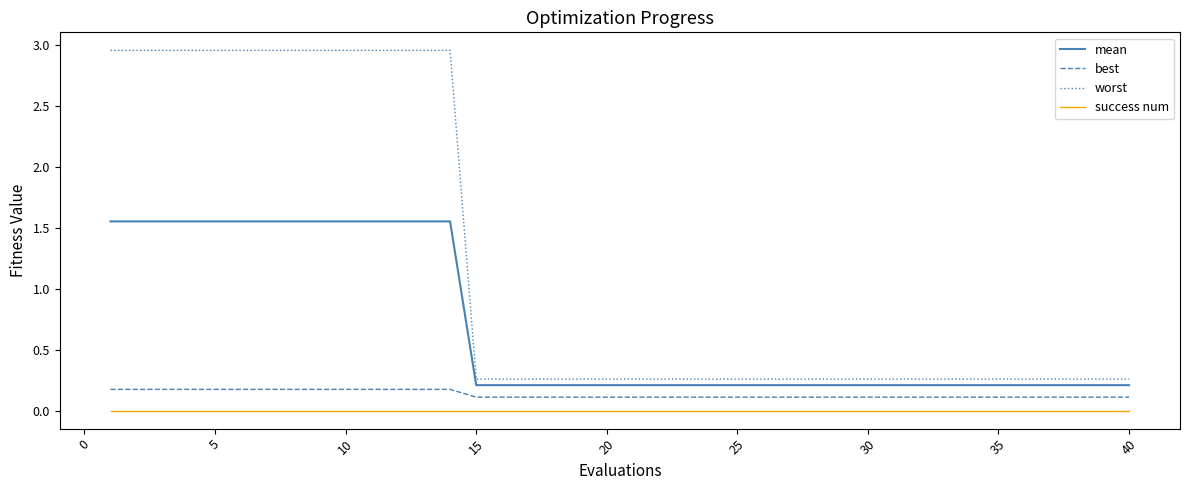

Which series has the largest total across all categories?

worst